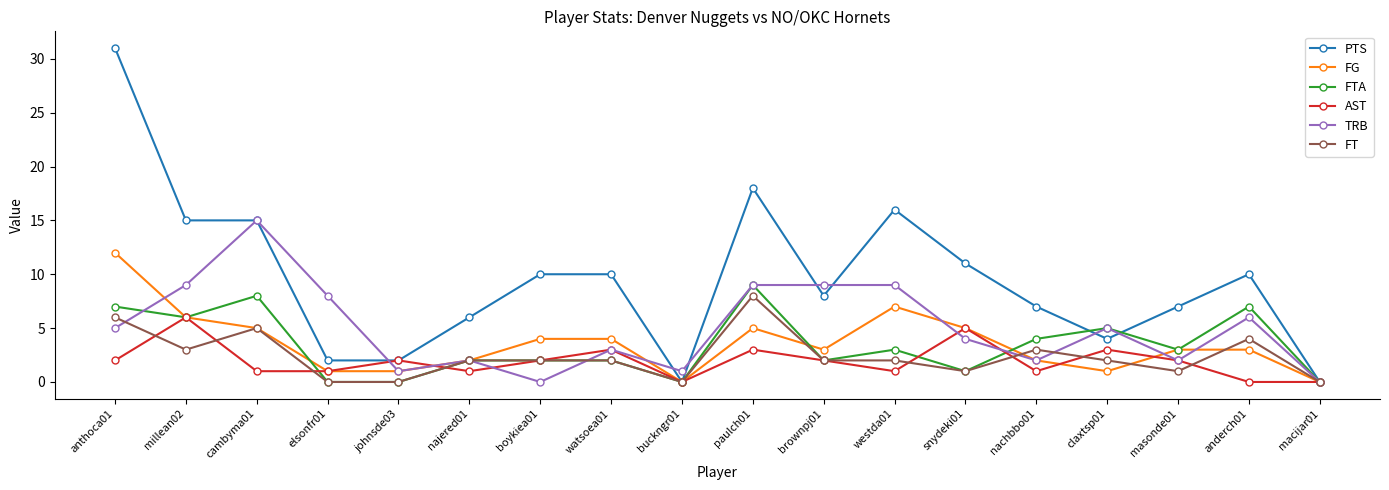

Which category has the highest value across all series?

anthoca01